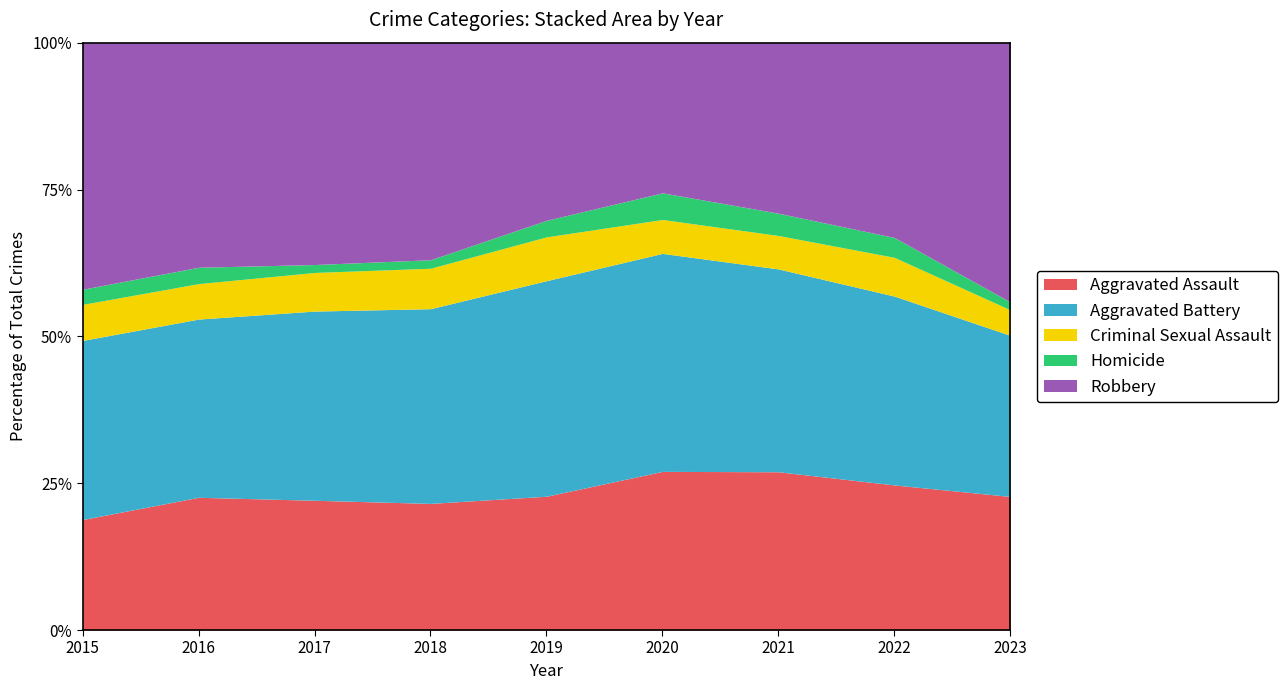

Which series has the largest total across all categories?

Robbery